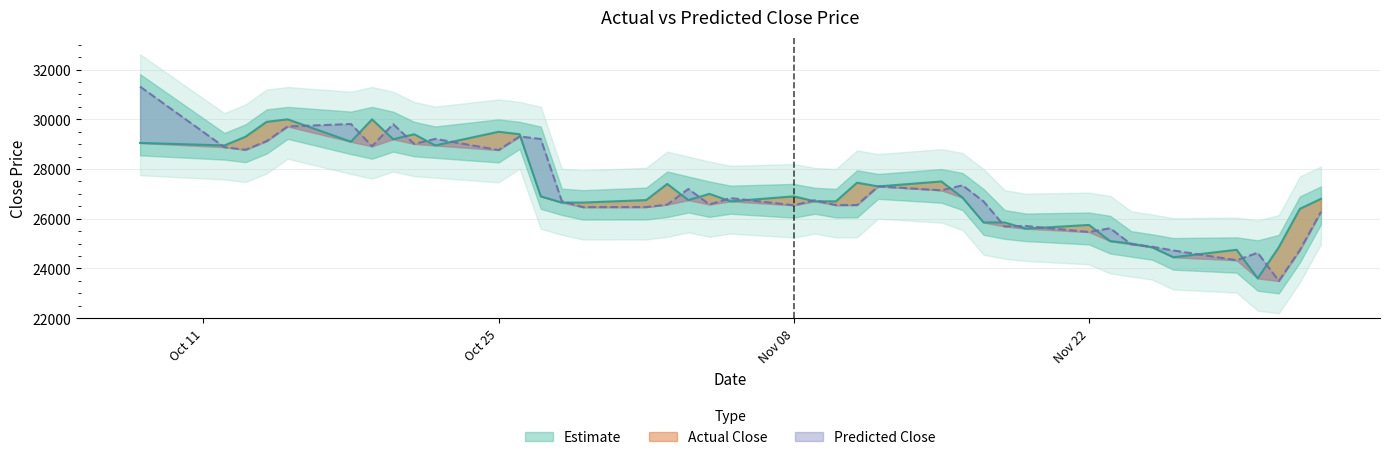

Which series ends up on top after the final intersection of Predicted_Close and Actual_Close?

Actual_Close